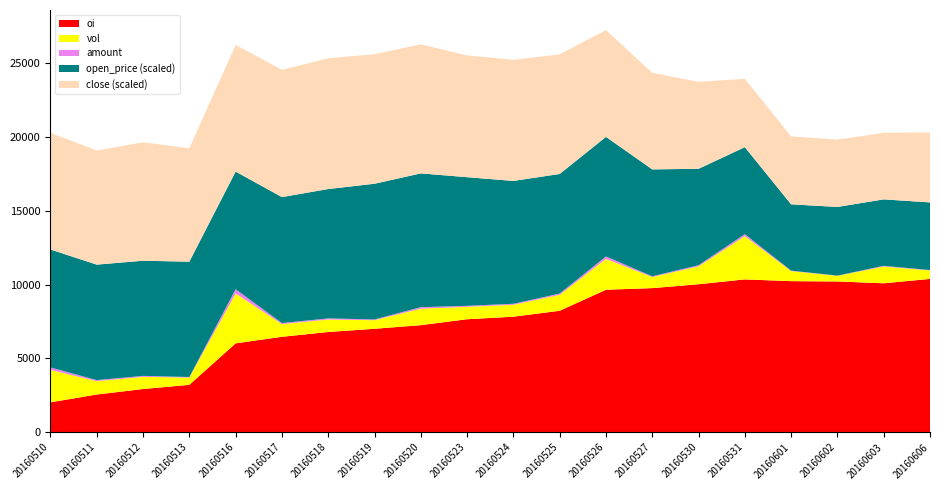

Reading left to right, list all the values displayed in this chart.

oi: 20160510=2021.0	20160511=2551.0	20160512=2923.0	20160513=3207.0	20160516=6017.0	20160517=6460.0	20160518=6785.0	20160519=7003.0	20160520=7249.0	20160523=7650.0	20160524=7821.0	20160525=8223.0	20160526=9647.0	20160527=9757.0	20160530=10020.0	20160531=10347.0	20160601=10229.0	20160602=10208.0	20160603=10084.0	20160606=10380.0
vol: 20160510=2191.0	20160511=906.0	20160512=822.0	20160513=492.0	20160516=3378.0	20160517=858.0	20160518=845.0	20160519=581.0	20160520=1117.0	20160523=840.0	20160524=808.0	20160525=1079.0	20160526=2090.0	20160527=750.0	20160530=1212.0	20160531=2928.0	20160601=681.0	20160602=379.0	20160603=1133.0	20160606=574.0
amount: 20160510=170.7	20160511=70.5	20160512=66.9	20160513=38.6	20160516=285.7	20160517=73.5	20160518=77.4	20160519=51.5	20160520=100.6	20160523=69.2	20160524=67.4	20160525=85.5	20160526=163.8	20160527=51.0	20160530=75.7	20160531=138.1	20160601=31.5	20160602=17.4	20160603=50.5	20160606=26.8
open_price: 20160510=0.1	20160511=0.1	20160512=0.1	20160513=0.1	20160516=0.1	20160517=0.1	20160518=0.1	20160519=0.1	20160520=0.1	20160523=0.1	20160524=0.1	20160525=0.1	20160526=0.1	20160527=0.1	20160530=0.1	20160531=0.1	20160601=0.0	20160602=0.0	20160603=0.0	20160606=0.0
close: 20160510=0.1	20160511=0.1	20160512=0.1	20160513=0.1	20160516=0.1	20160517=0.1	20160518=0.1	20160519=0.1	20160520=0.1	20160523=0.1	20160524=0.1	20160525=0.1	20160526=0.1	20160527=0.1	20160530=0.1	20160531=0.0	20160601=0.0	20160602=0.0	20160603=0.0	20160606=0.0